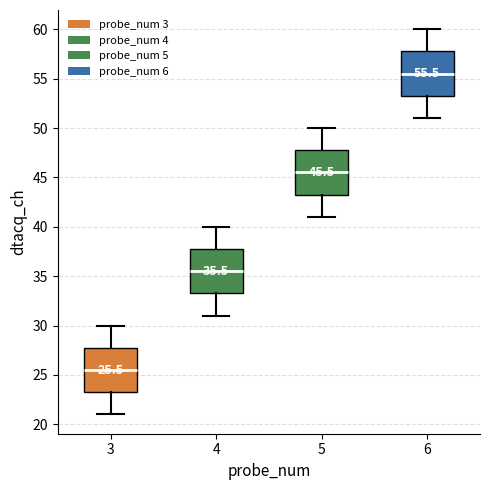

Which box has the lowest median line?

3